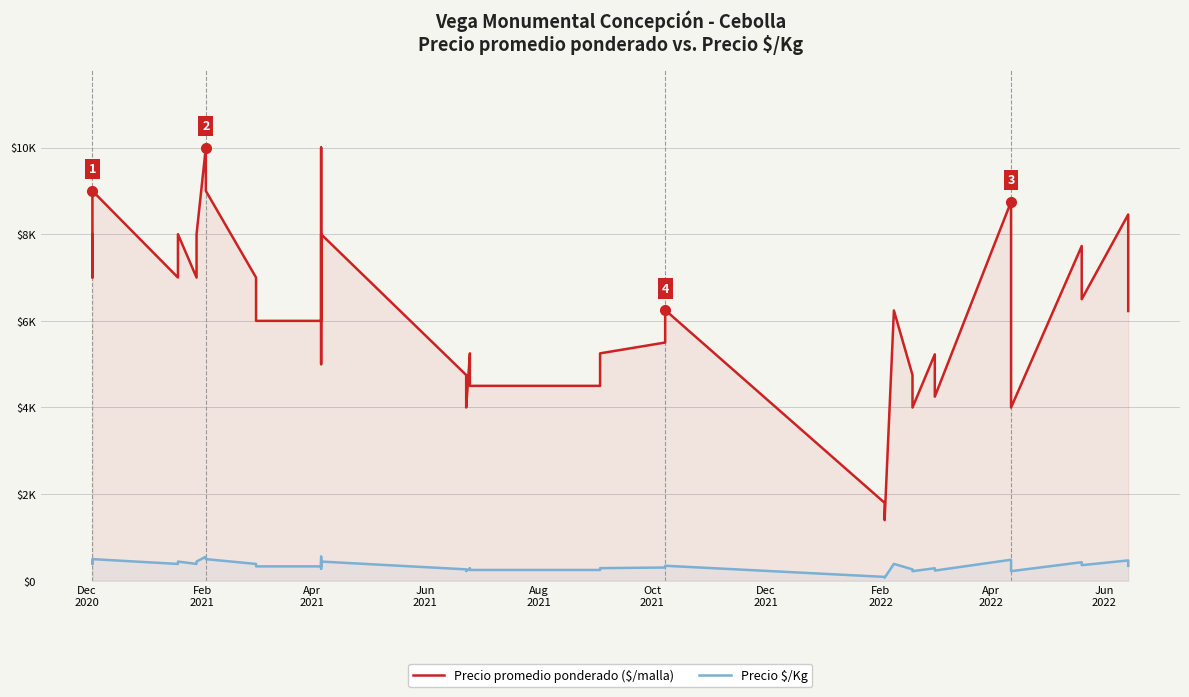

What are all the series names shown in the legend?

Precio promedio ponderado ($/malla), Precio $/Kg